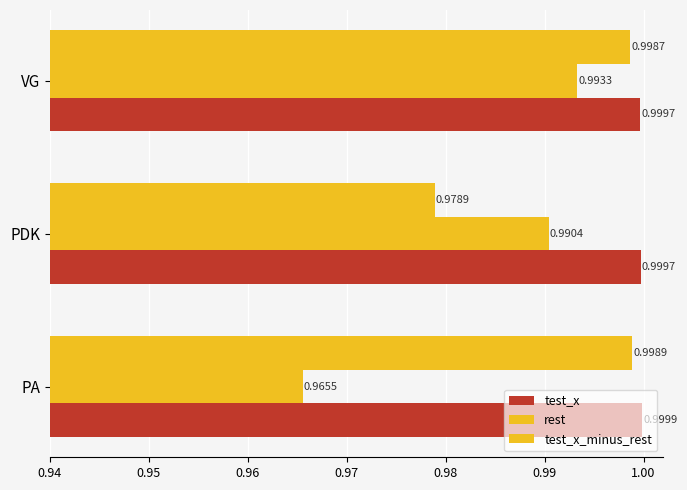

Count the number of data series in this chart.

3